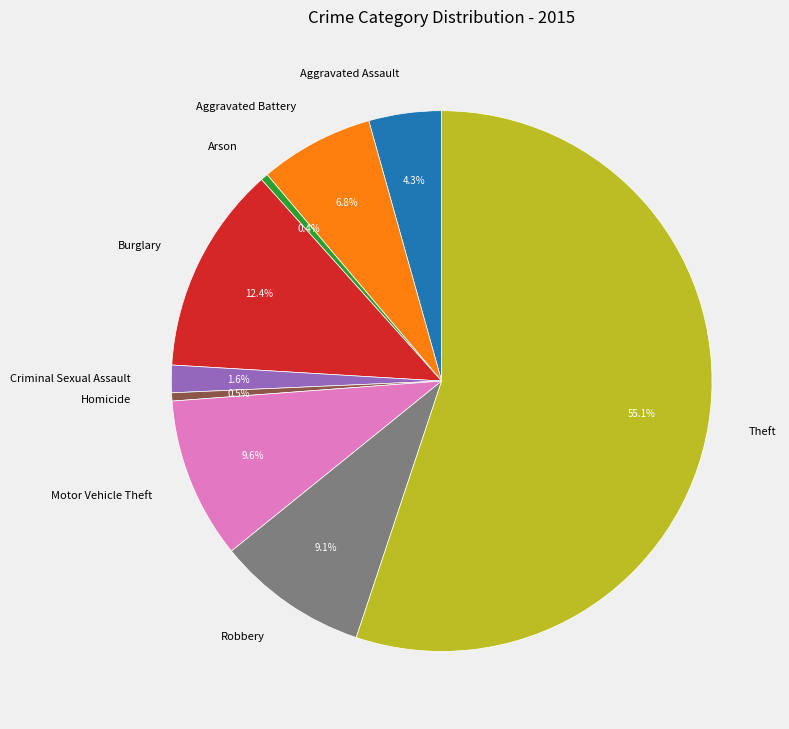

Is it true that Burglary is 1% of the pie?

False